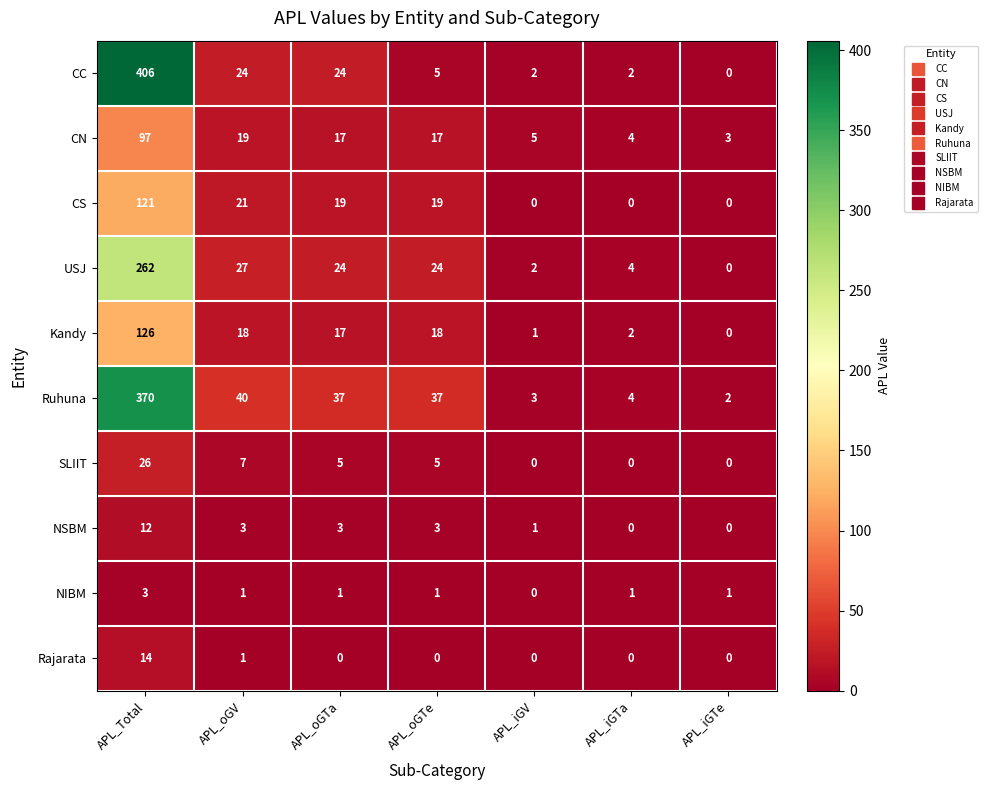

Rank the series by their maximum value, from lowest to highest.

NIBM, NSBM, Rajarata, SLIIT, CN, CS, Kandy, USJ, Ruhuna, CC